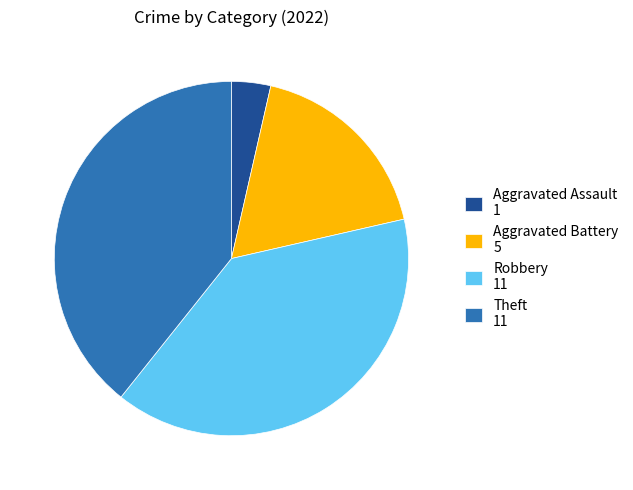

The Theft 11 slice represents 25% of the pie. True or false?

False